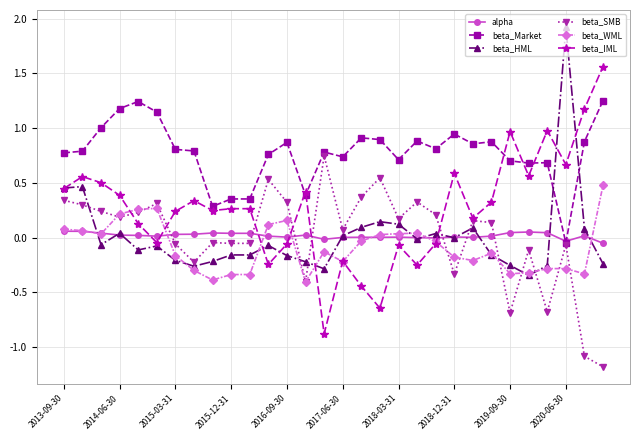

What is the sum of all beta_WML values?

-2.6